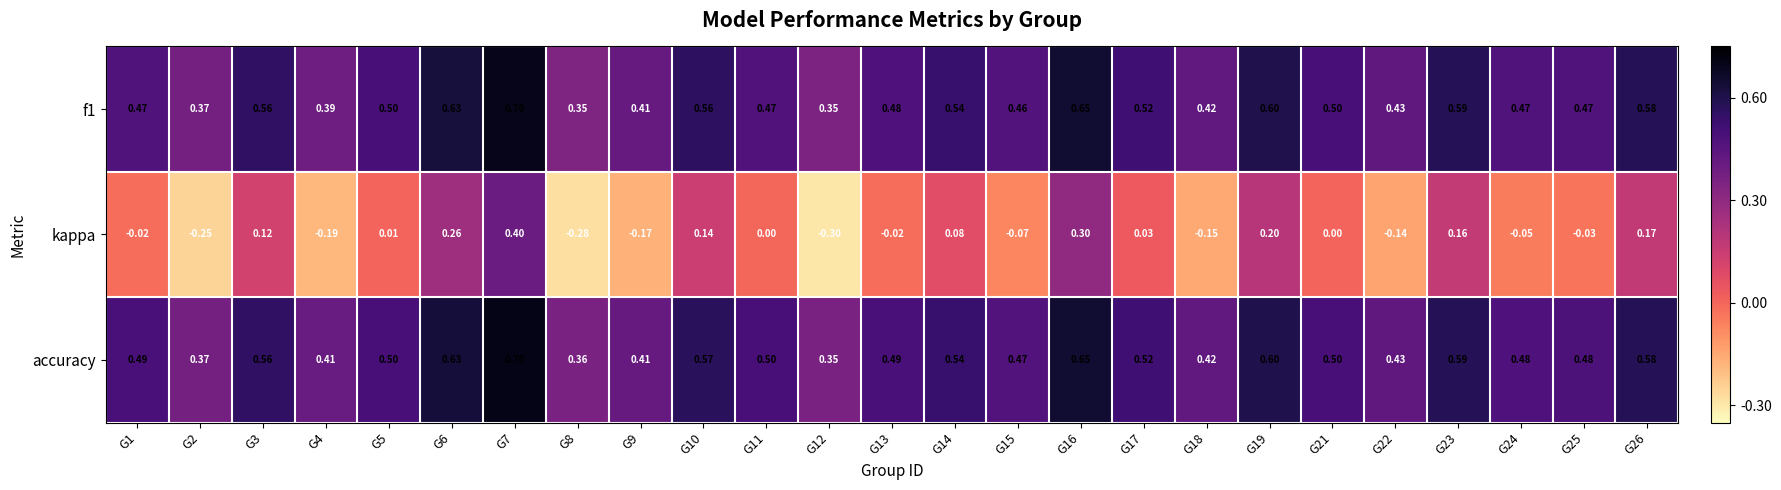

Which series changed the most between G10 and G22?

kappa